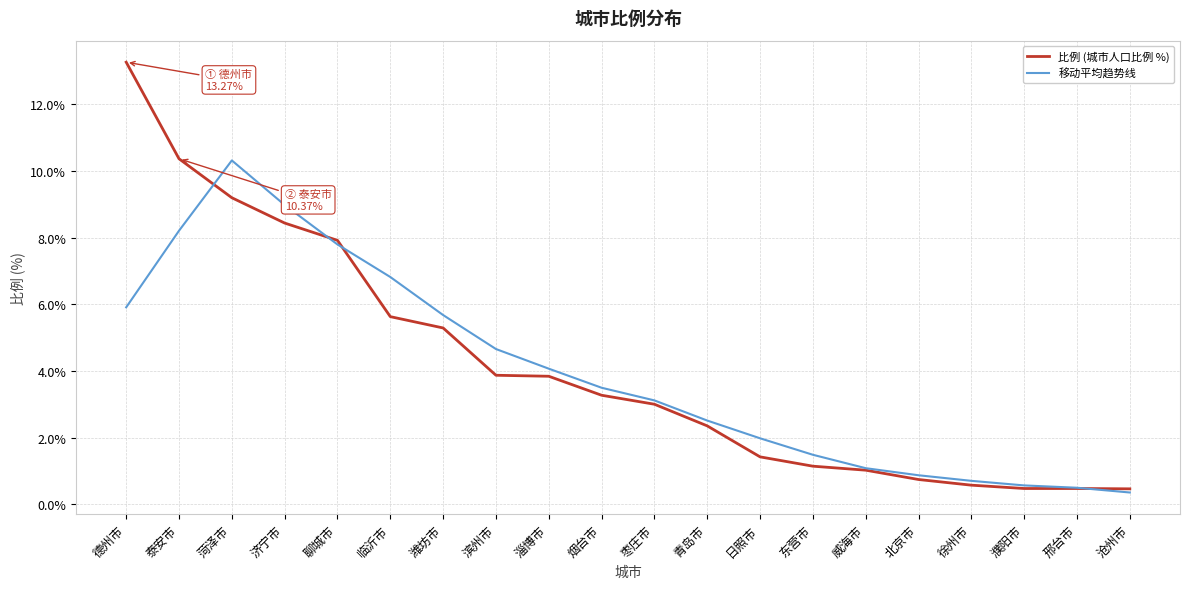

The 移动平均趋势线 series shows 9.0 at 济宁市. True or false?

True